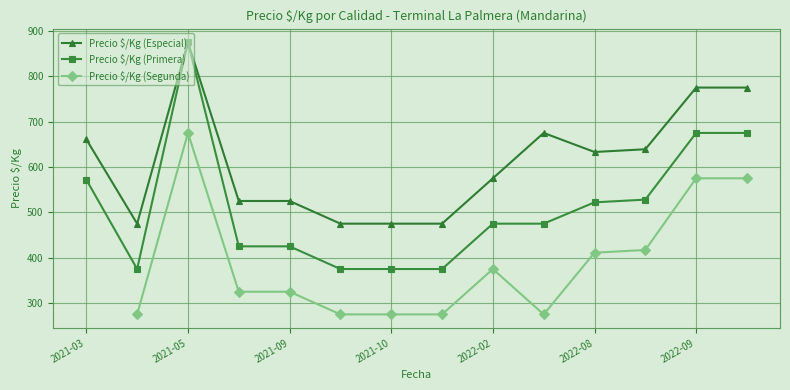

The value of Precio $/Kg (Primera) at 2022-09 is 675.0. True or false?

True